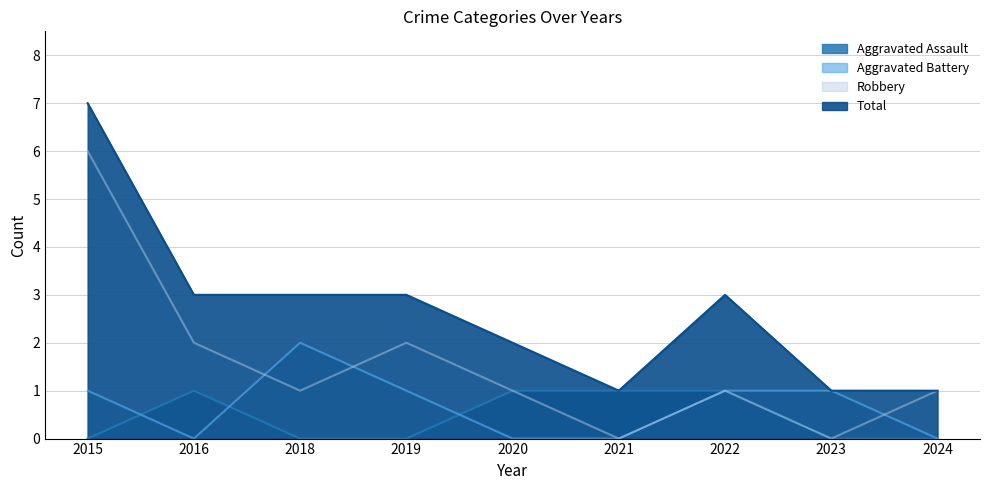

At how many categories does at least one series exceed 5?

1